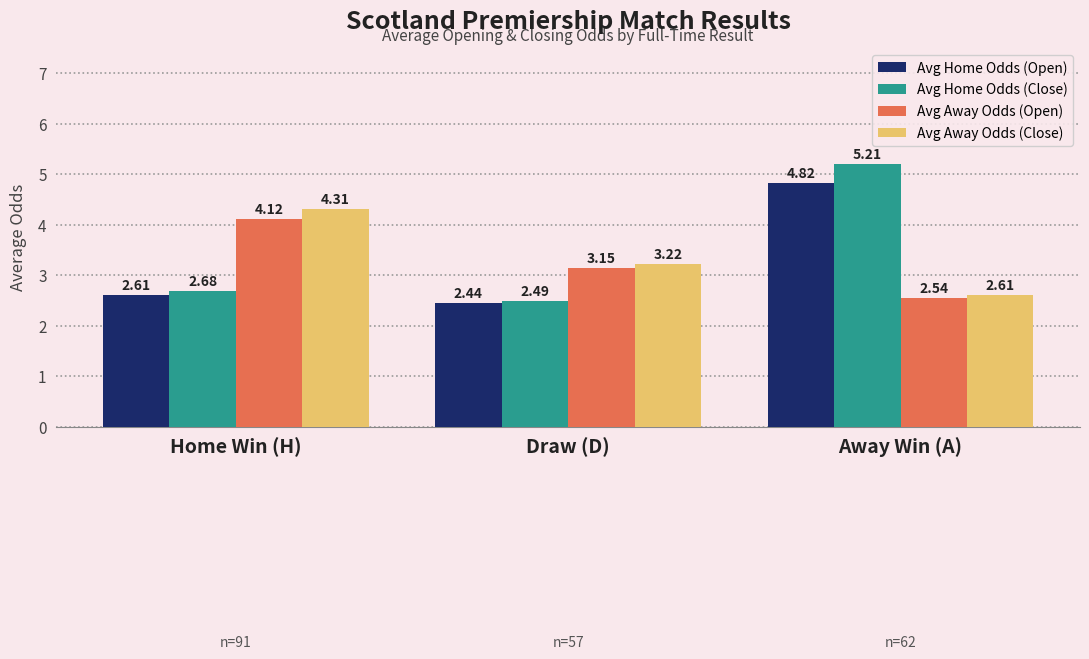

What is the sum of all Avg Away Odds (Close) values?

10.1